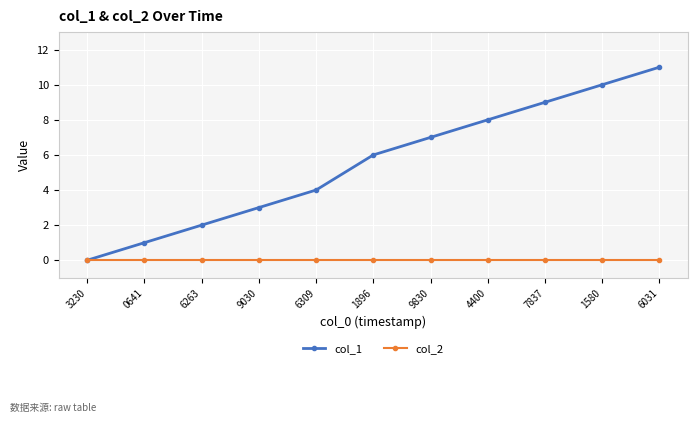

What is the greatest value displayed?

11